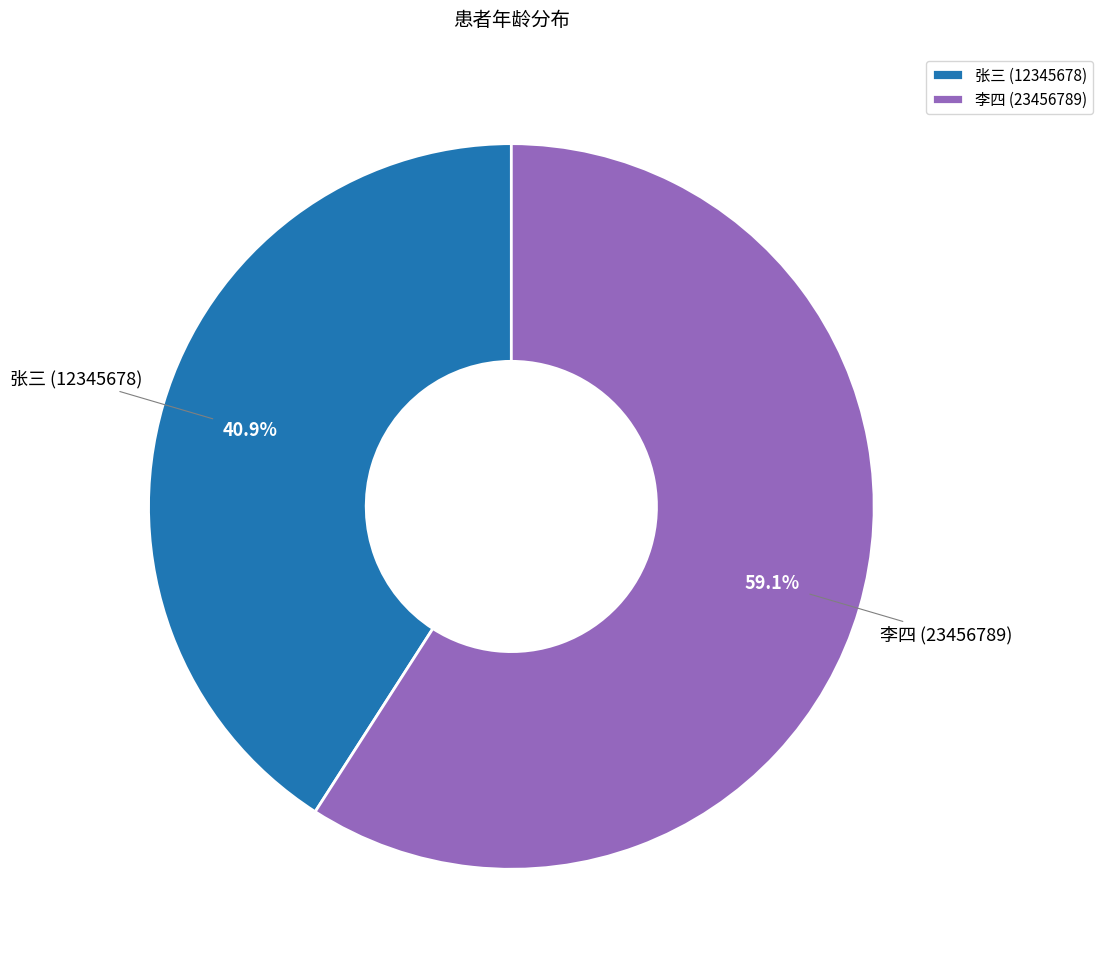

To the nearest percent, what is the combined percentage of 李四 (23456789) and 张三 (12345678)?

100%